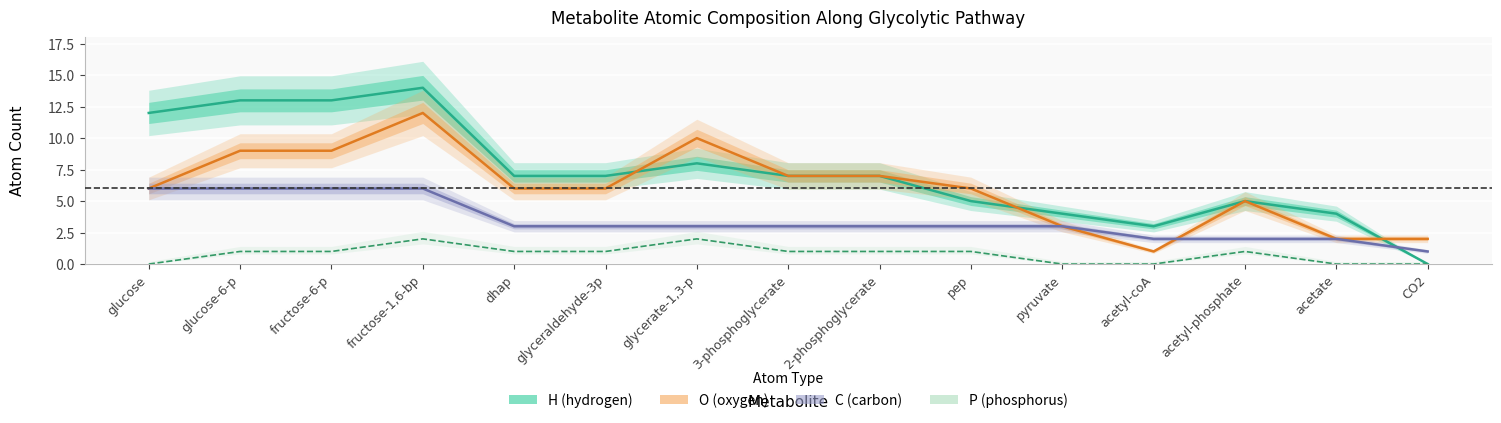

True or false: C (carbon) has more than 1 points higher than both neighbors.

False